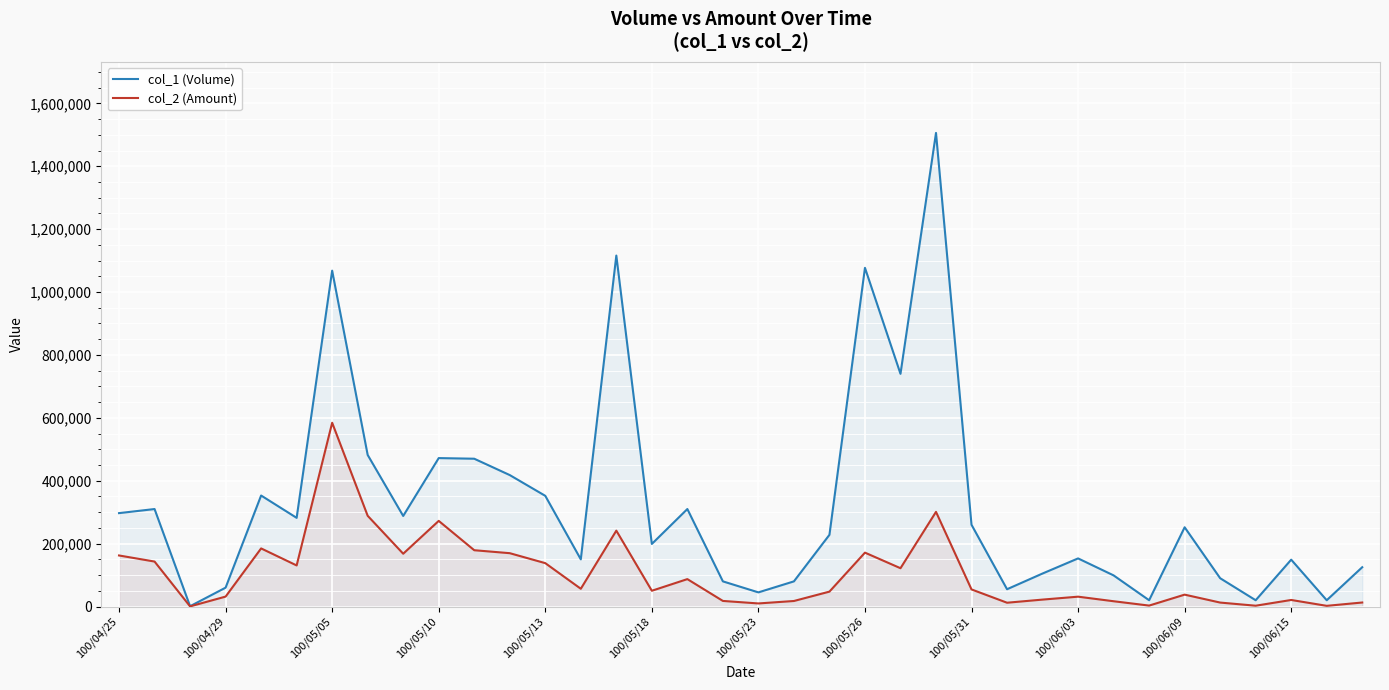

What is the value of the col_1 (Volume) point at the 35th from the left?

20000